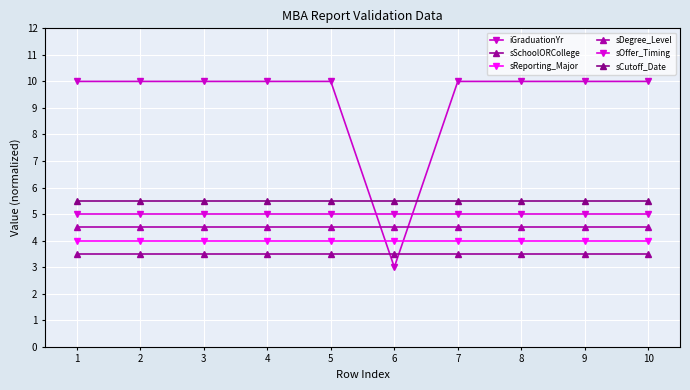

What is the value of the sSchoolORCollege point at the 6th from the left?

3.5